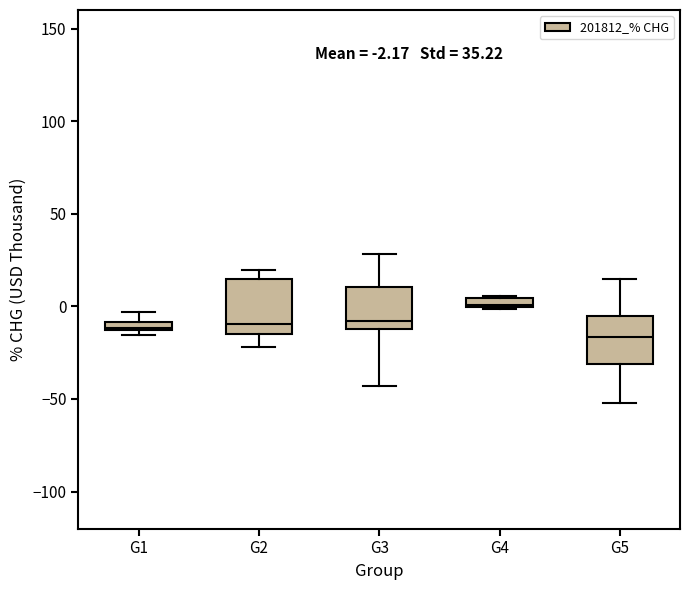

Which box has the lowest median line?

G5